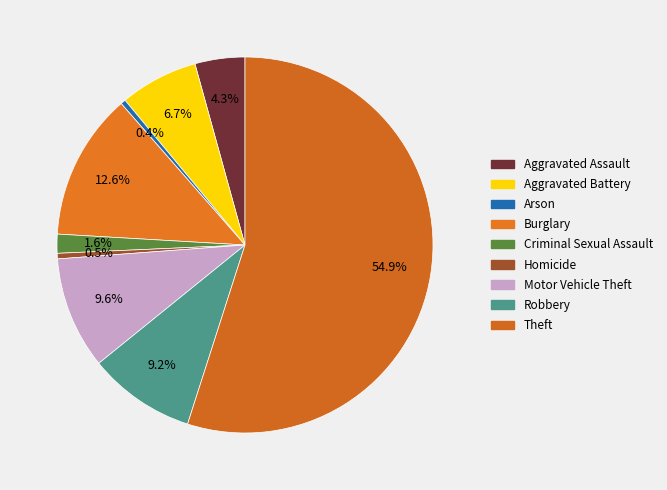

What percentage do Theft and Aggravated Assault together represent?

59.2%